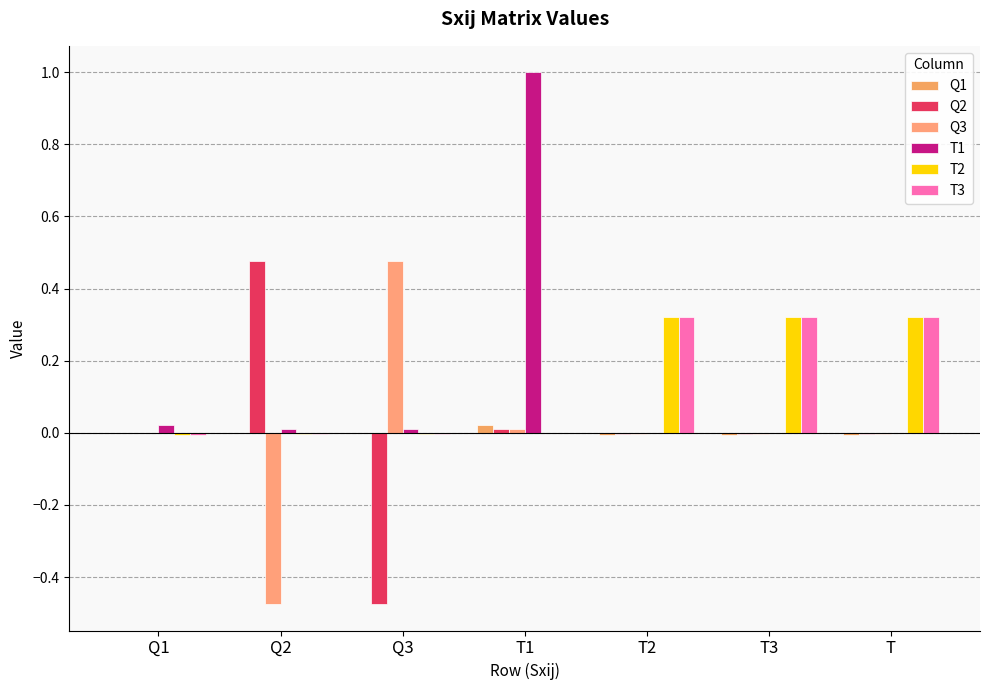

How many data points does each series have?

7